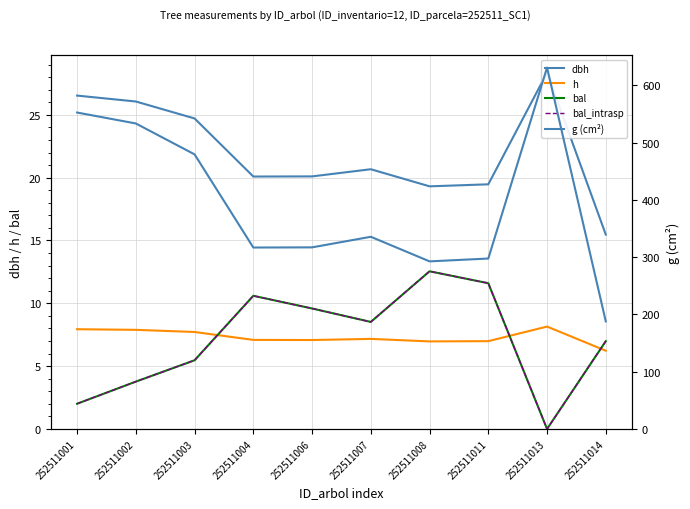

Between which two adjacent categories do h and bal first intersect?

252511003 and 252511004